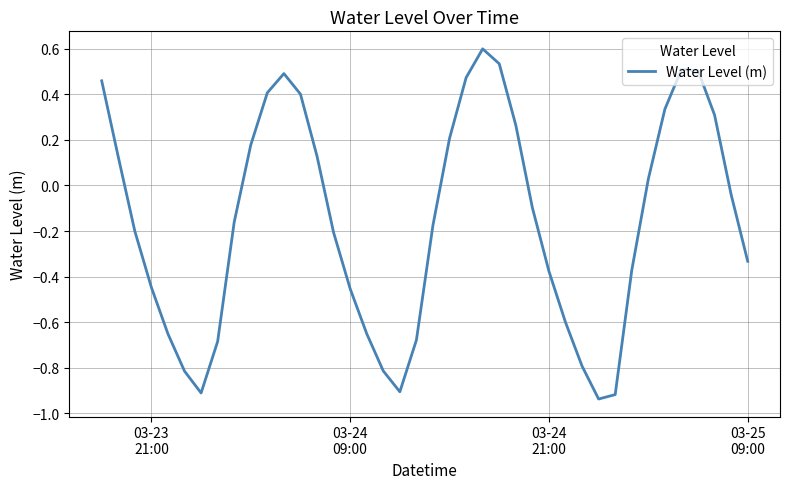

What is the difference between the maximum and minimum values?

1.5